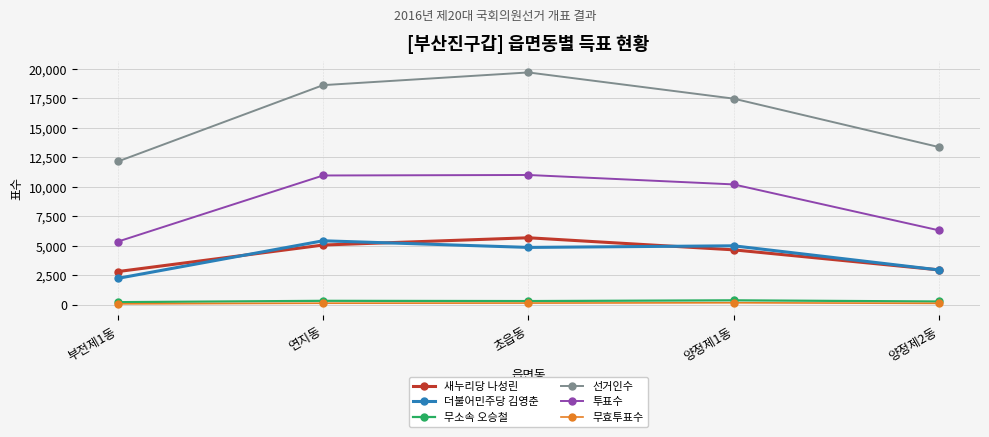

What are all the series names shown in the legend?

새누리당 나성린, 더불어민주당 김영춘, 무소속 오승철, 선거인수, 투표수, 무효투표수